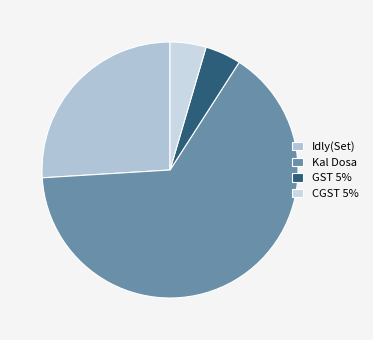

What percentage is NOT represented by Kal Dosa?

35.1%